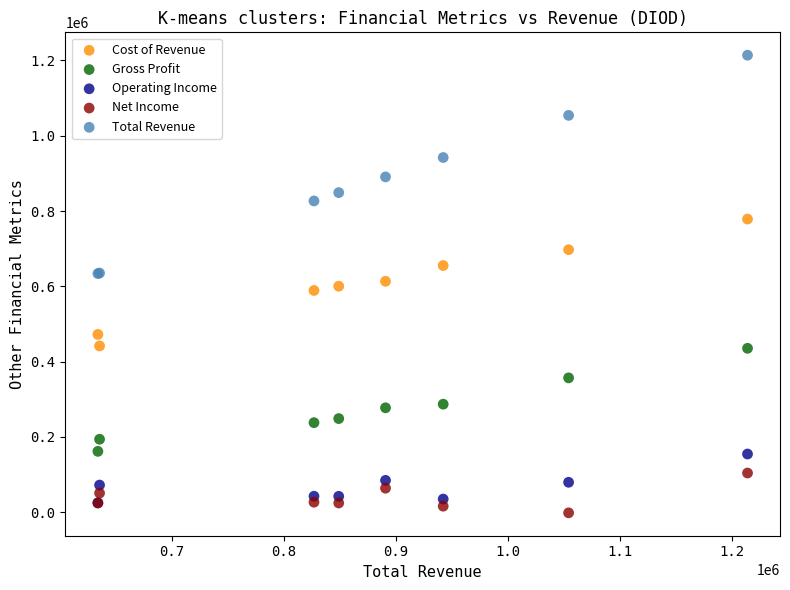

In the Total Revenue series, what Y value is closest to 923900?

942200